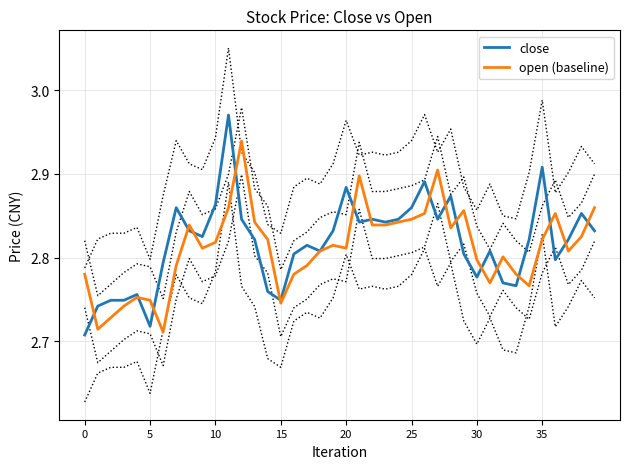

What is the sum of the open (baseline) values at 29 and 15?

5.6